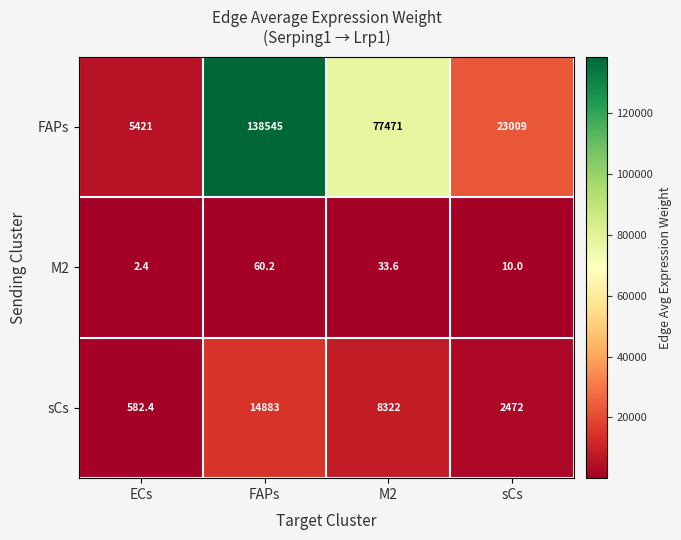

What is the difference between the M2 values at ECs and FAPs?

57.8